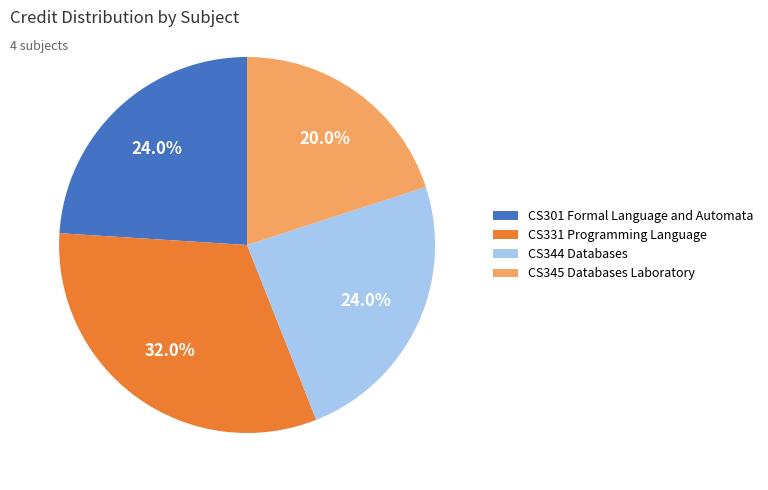

To the nearest percent, what portion does CS344 Databases represent?

24%